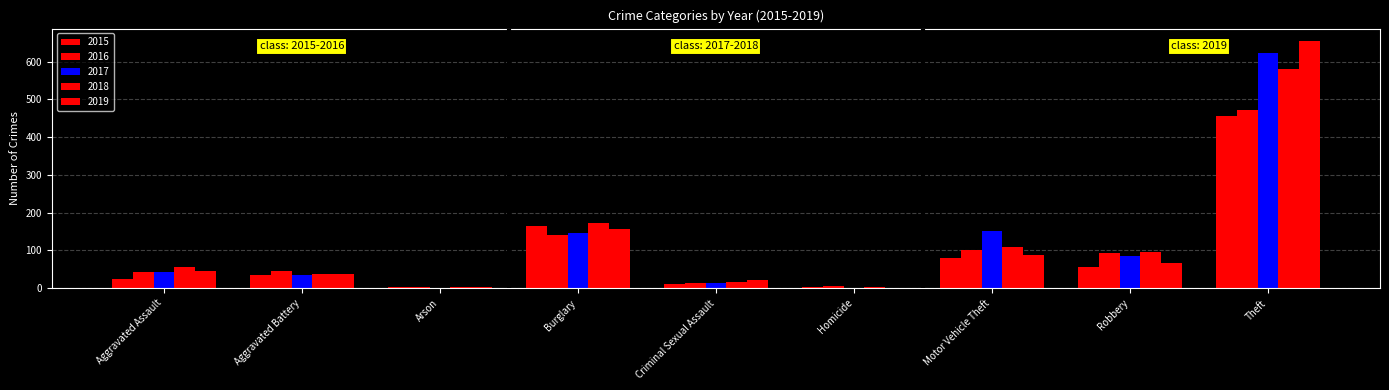

At which label is 2017 closest to 312?

Motor Vehicle Theft